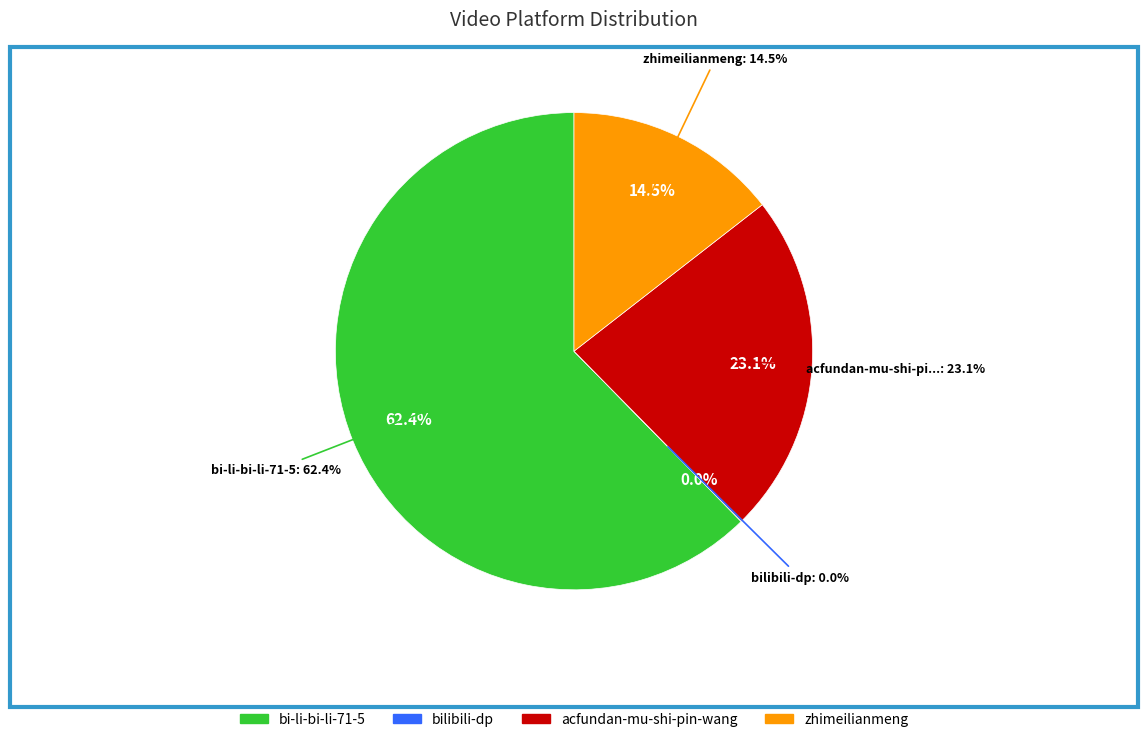

Which slice is the smallest?

bilibili-dp